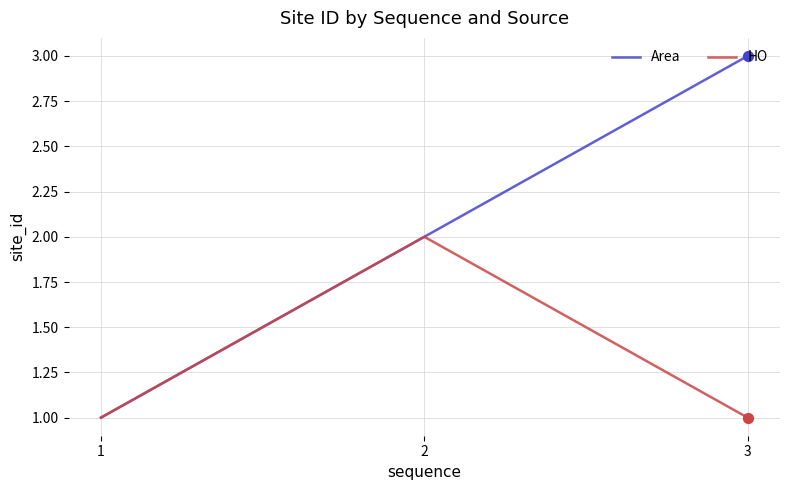

What are all the series names shown in the legend?

Area, HO